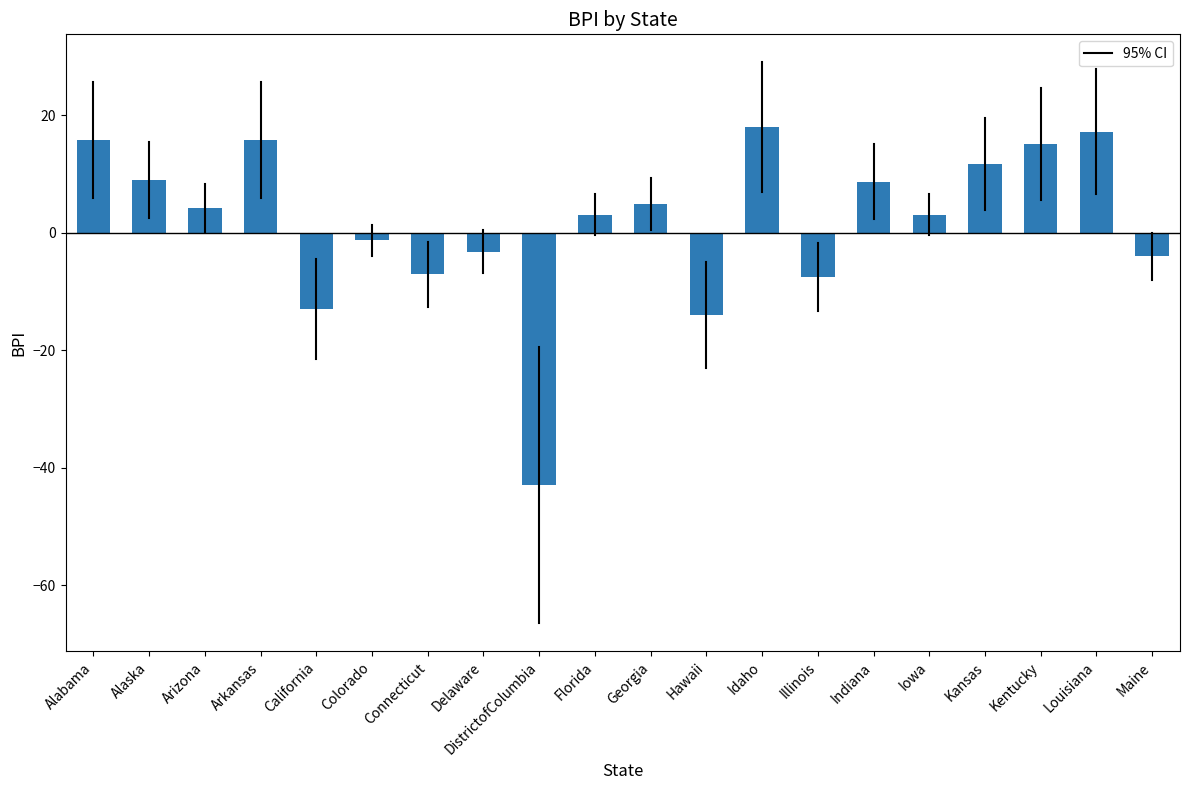

What is the sum of all values?

33.4